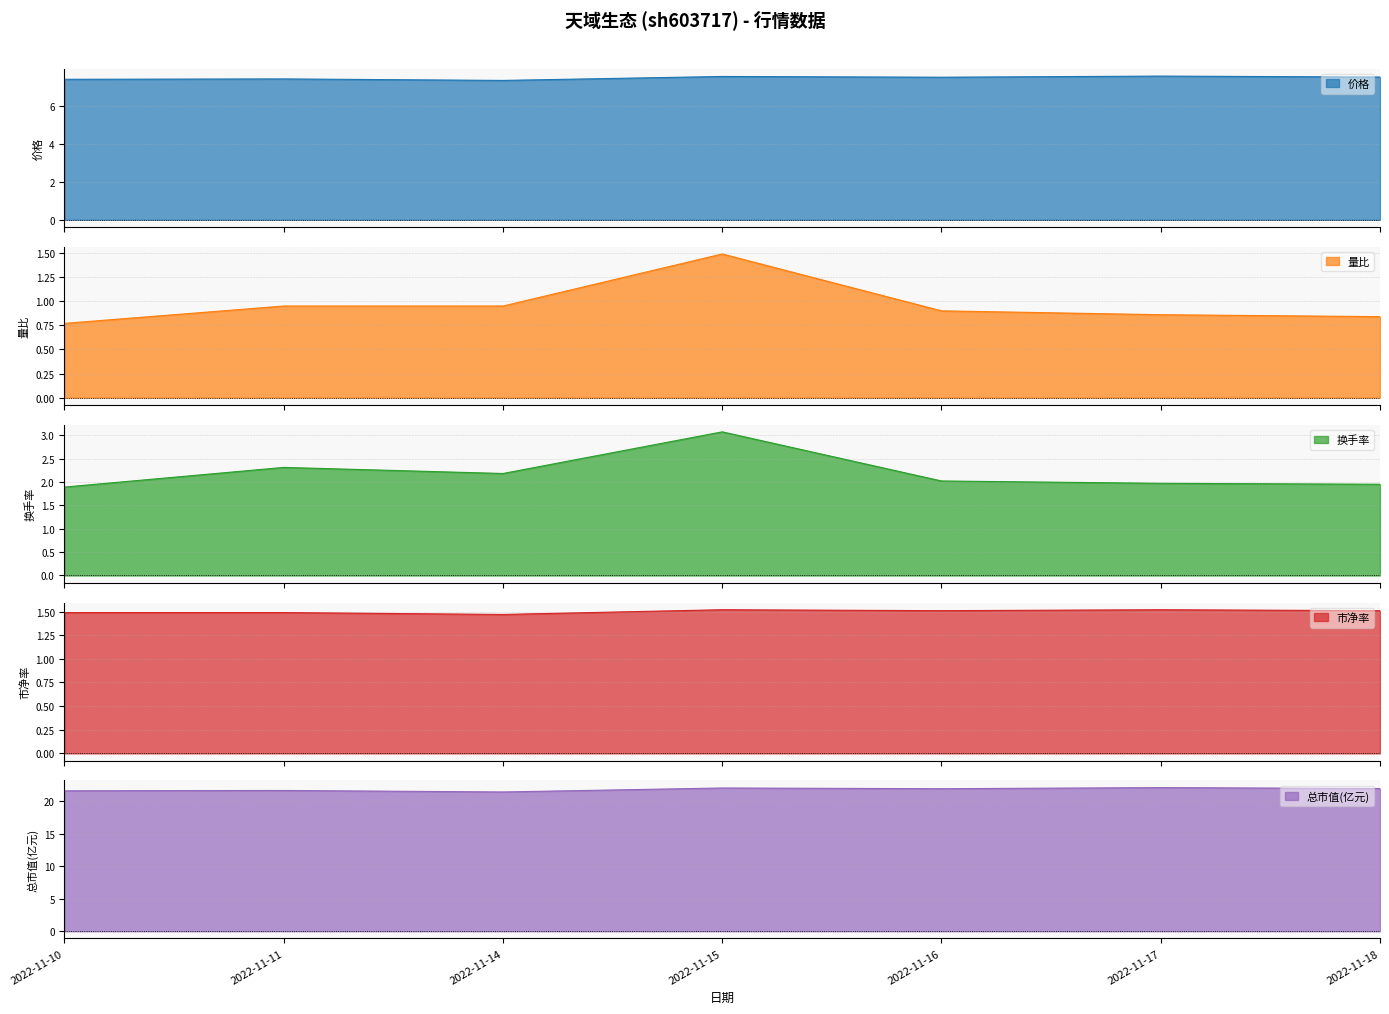

Does the chart display data point markers on the line(s)?

No